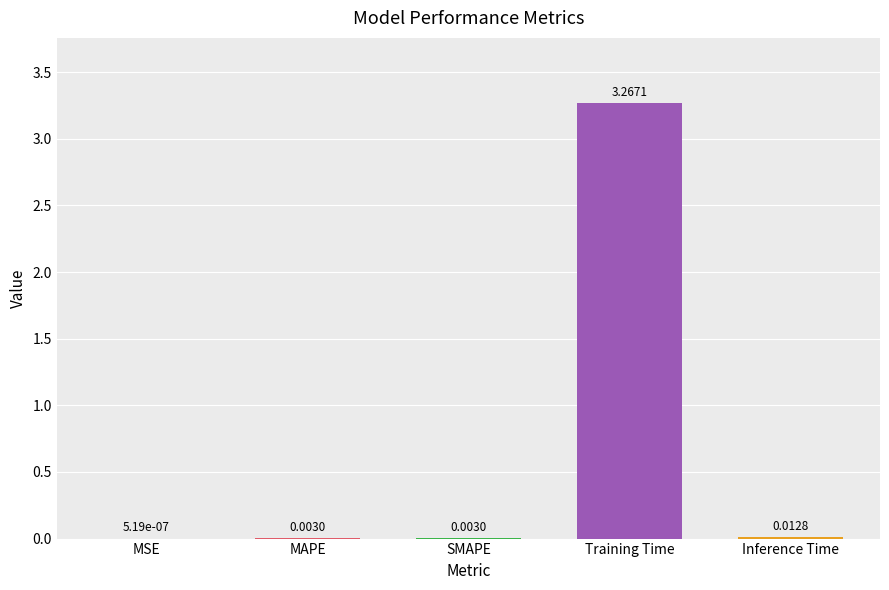

Which category has the highest value across all series?

Training Time